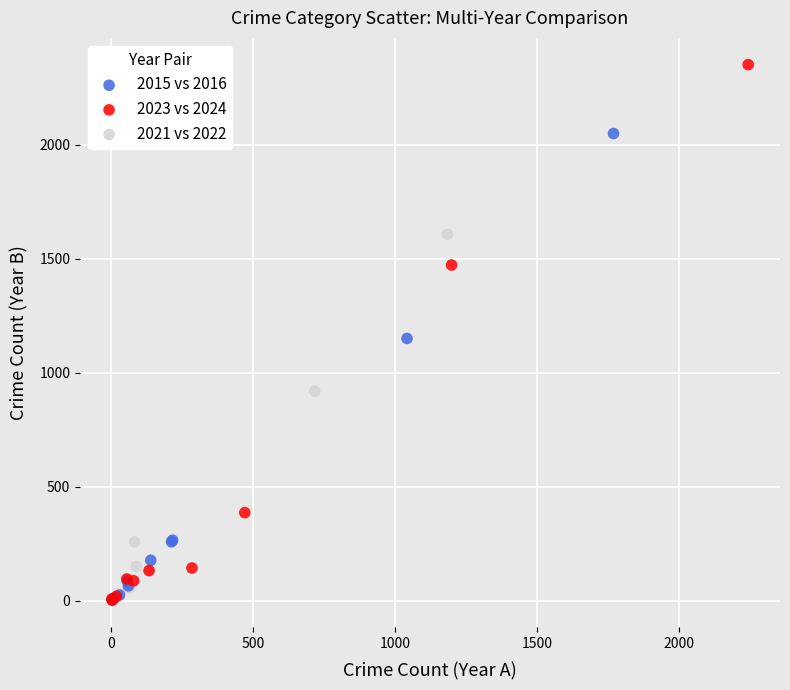

Which series has the widest spread of Y values?

2023 vs 2024